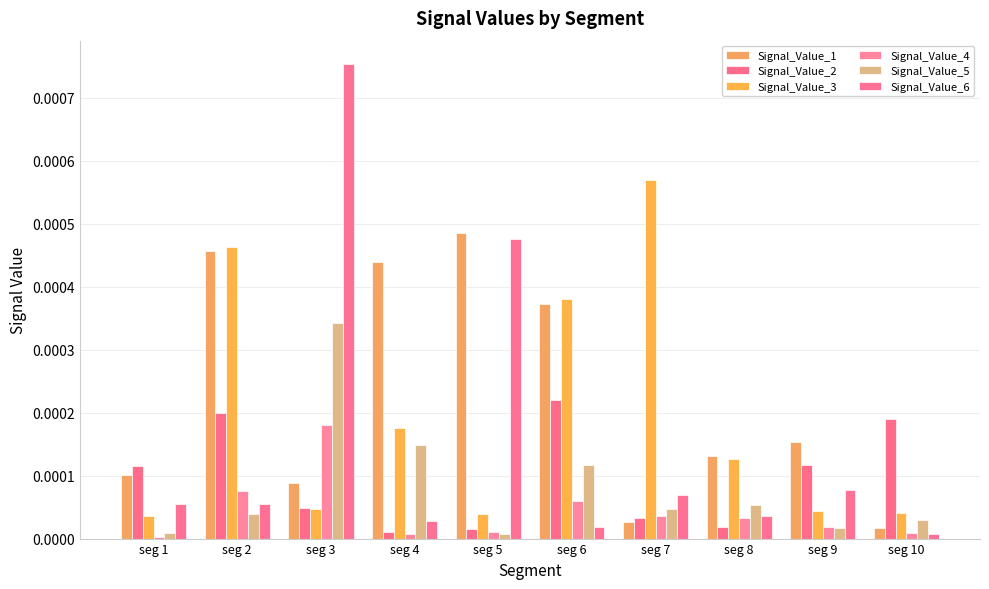

Count the number of categories in the chart.

10